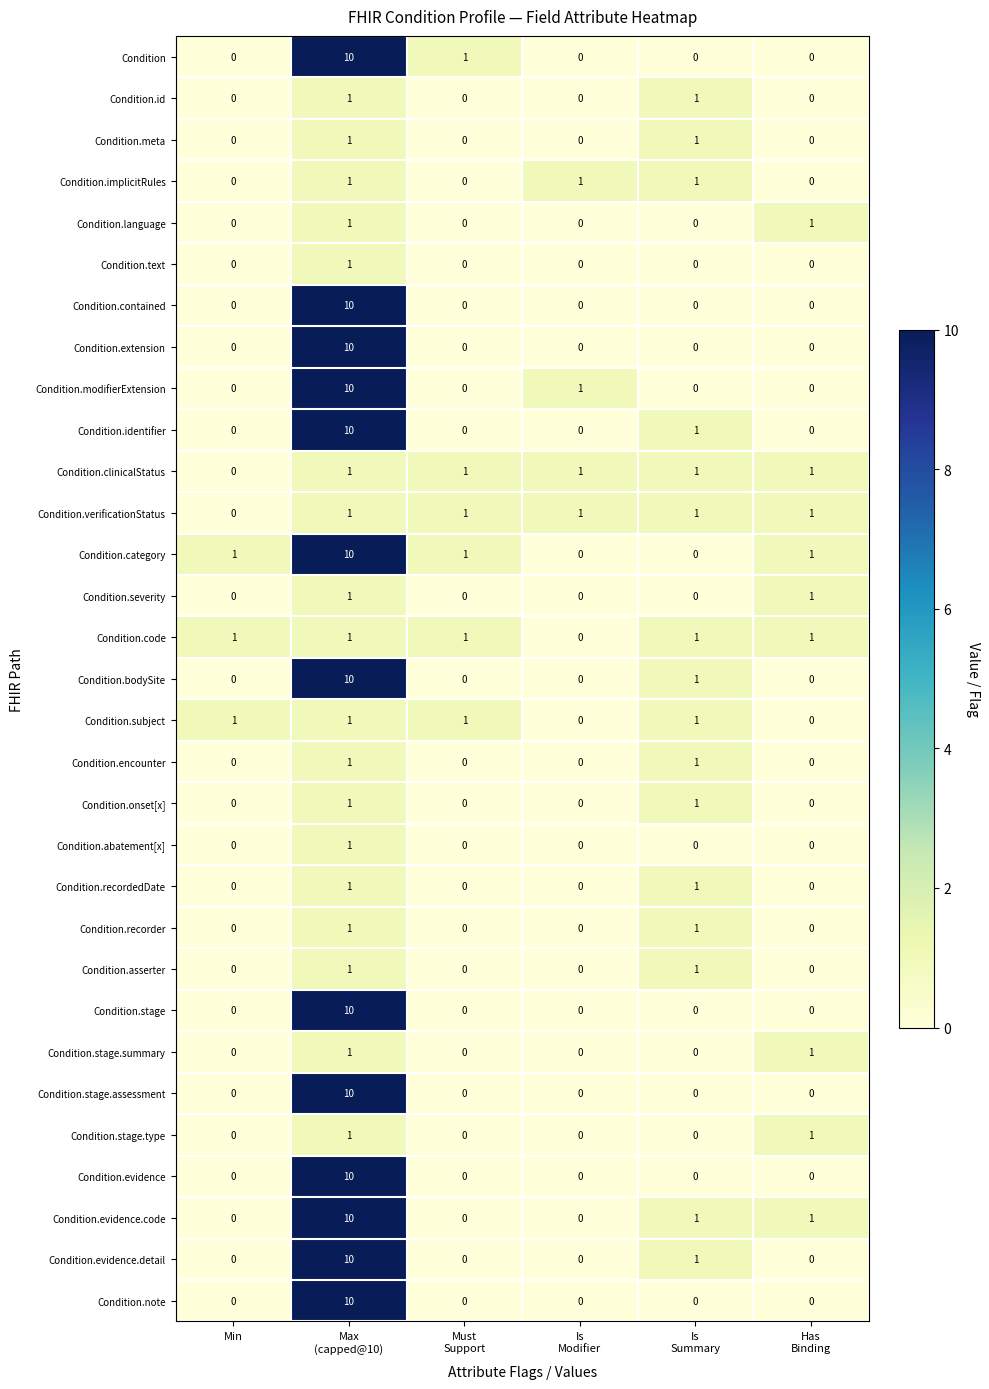

What is the difference between the maximum and minimum values in the Condition.evidence.code series?

10